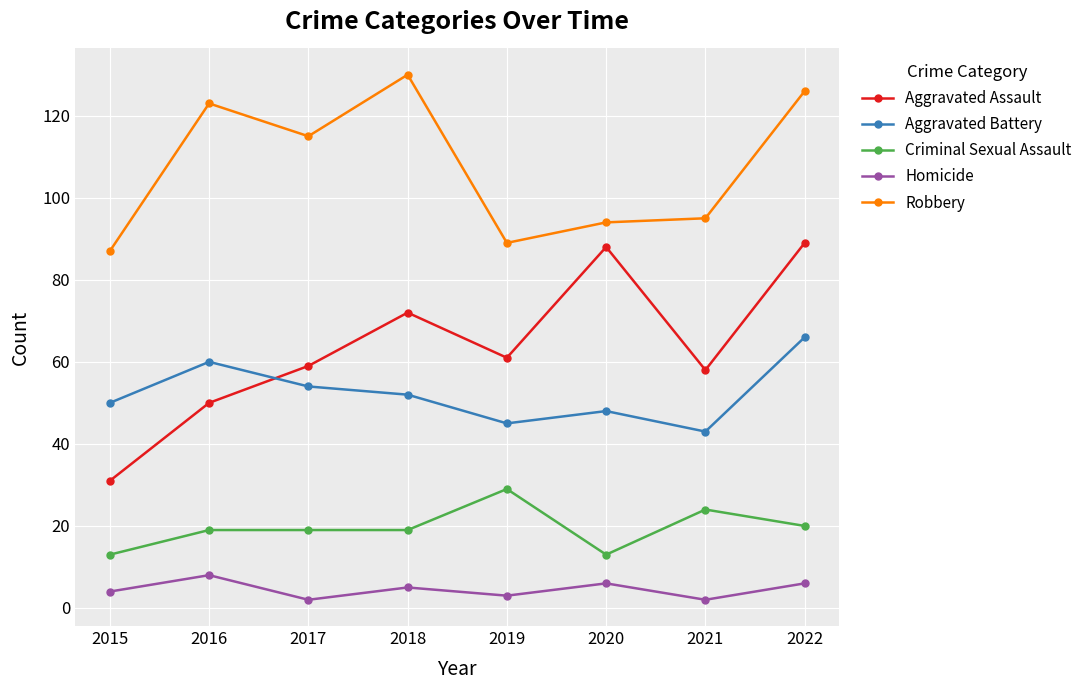

True or false: Robbery and Aggravated Assault intersect in this chart.

False